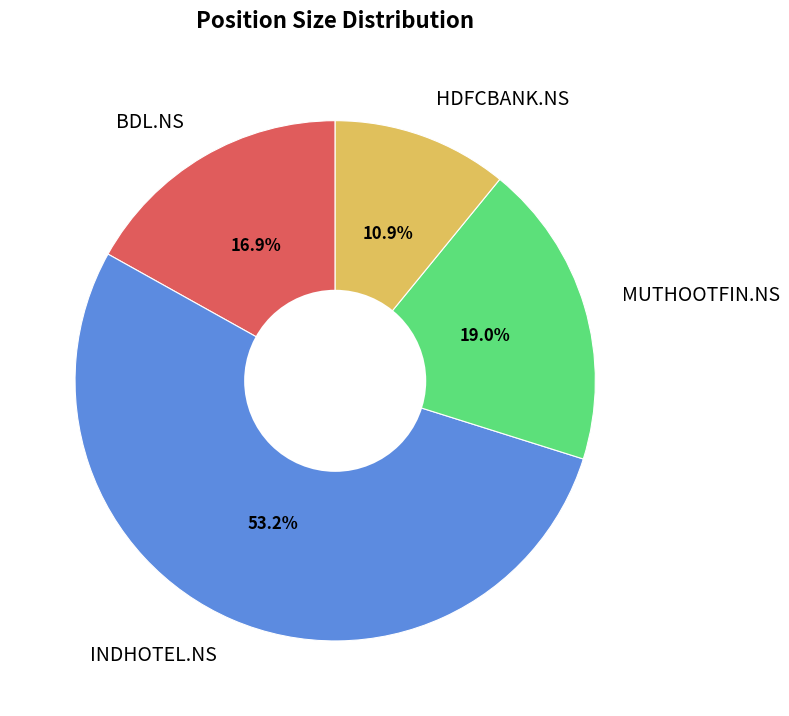

What portion of the pie excludes BDL.NS?

83.1%